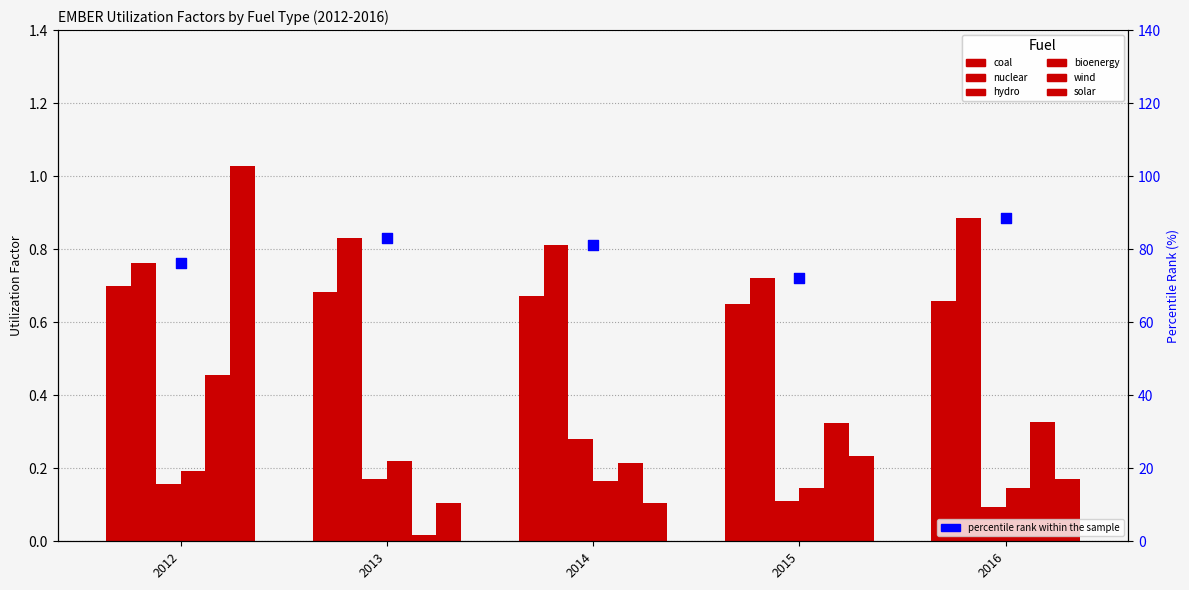

Which series reaches the minimum Y coordinate?

wind